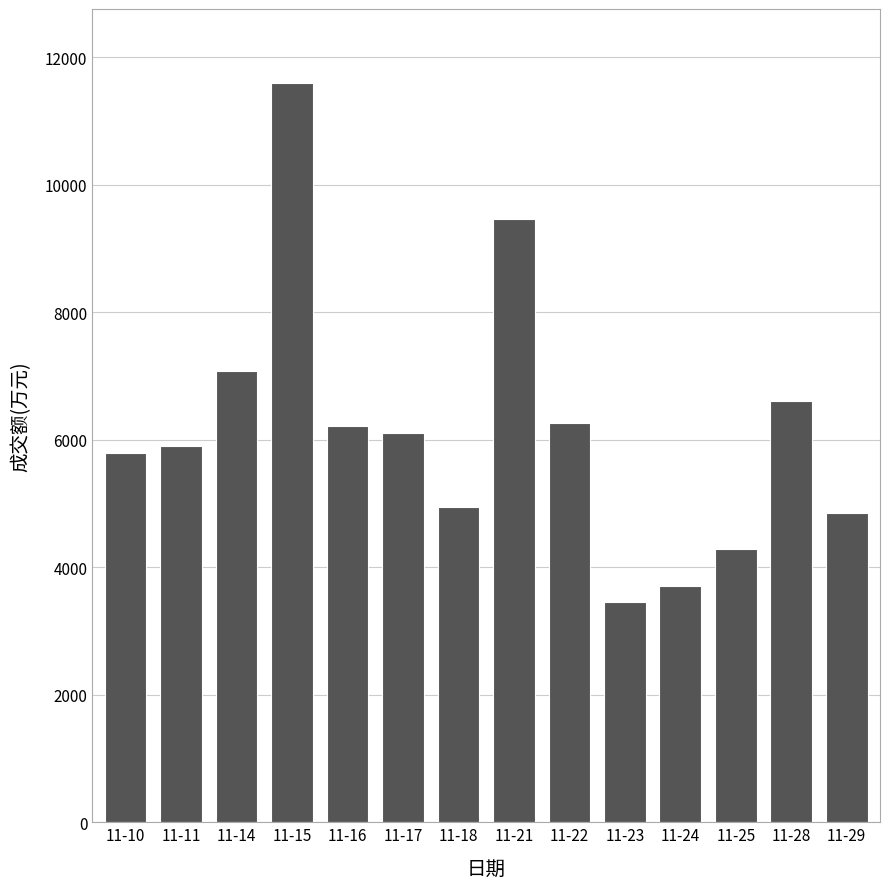

What is the value of the 8th bar from the left?

9467